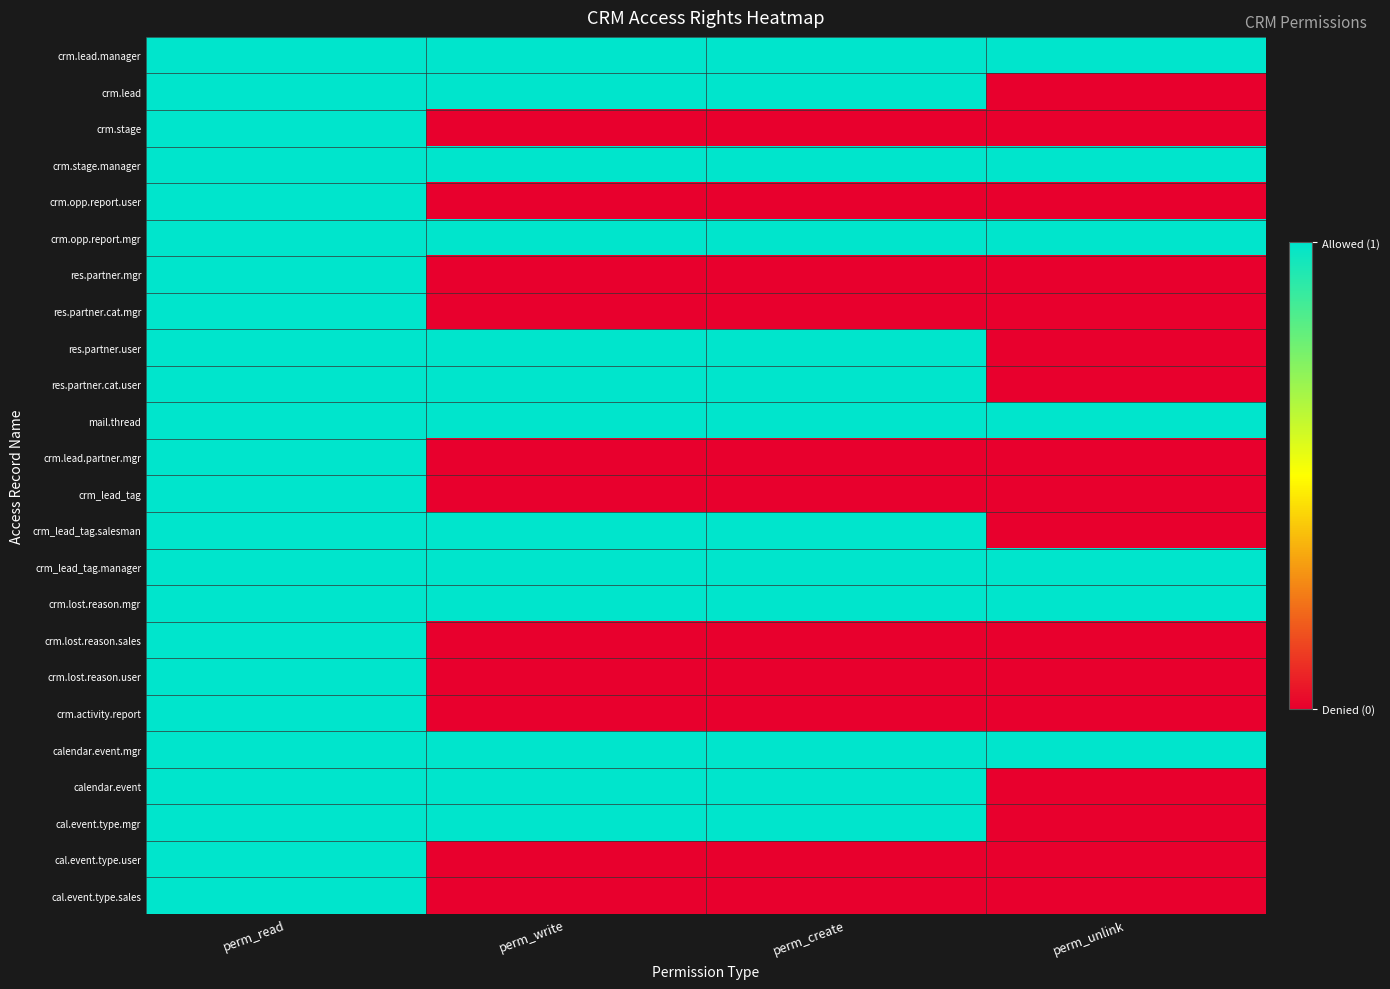

What is the spread (max minus min) of values at perm_unlink?

1